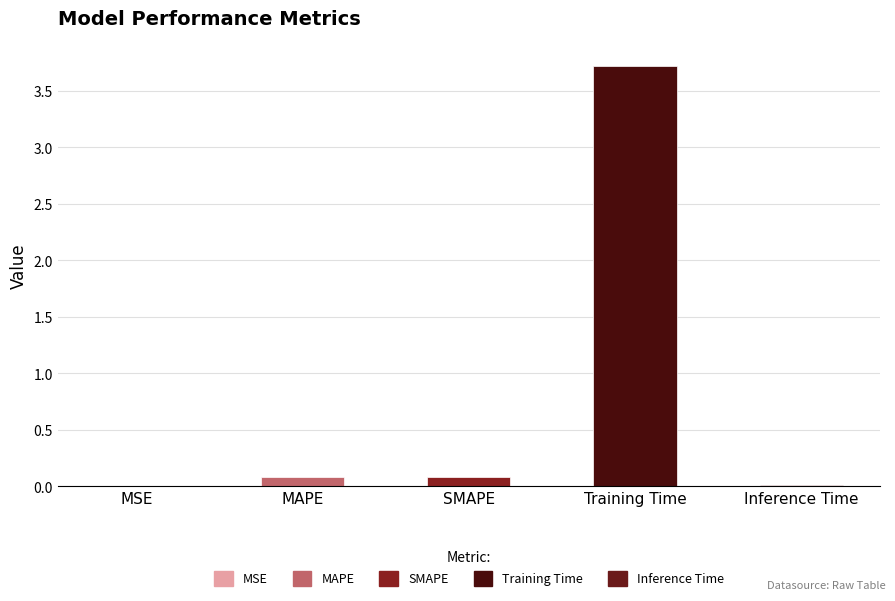

Count the number of categories in the chart.

5